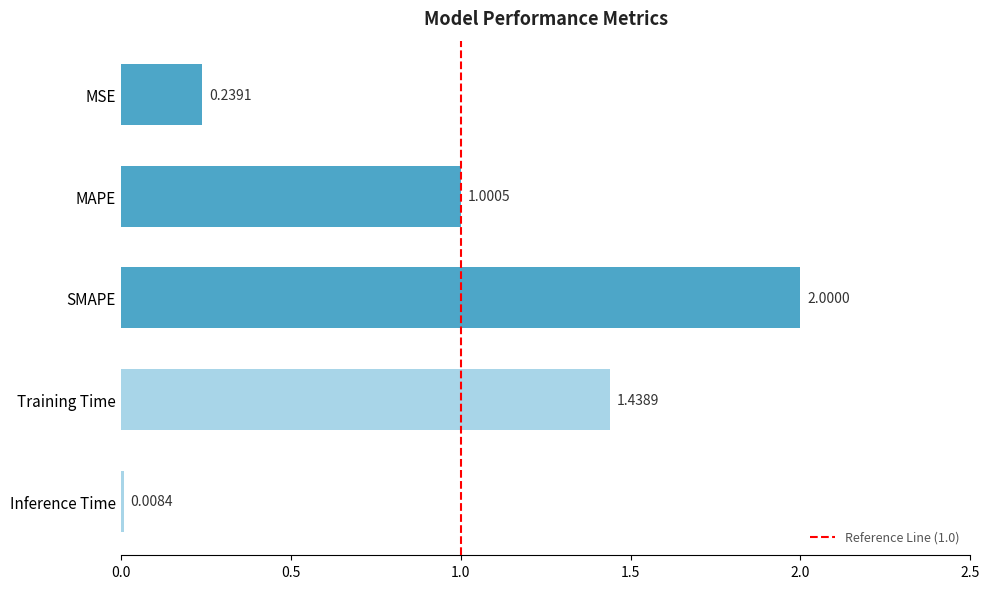

Are the bars horizontal?

Yes